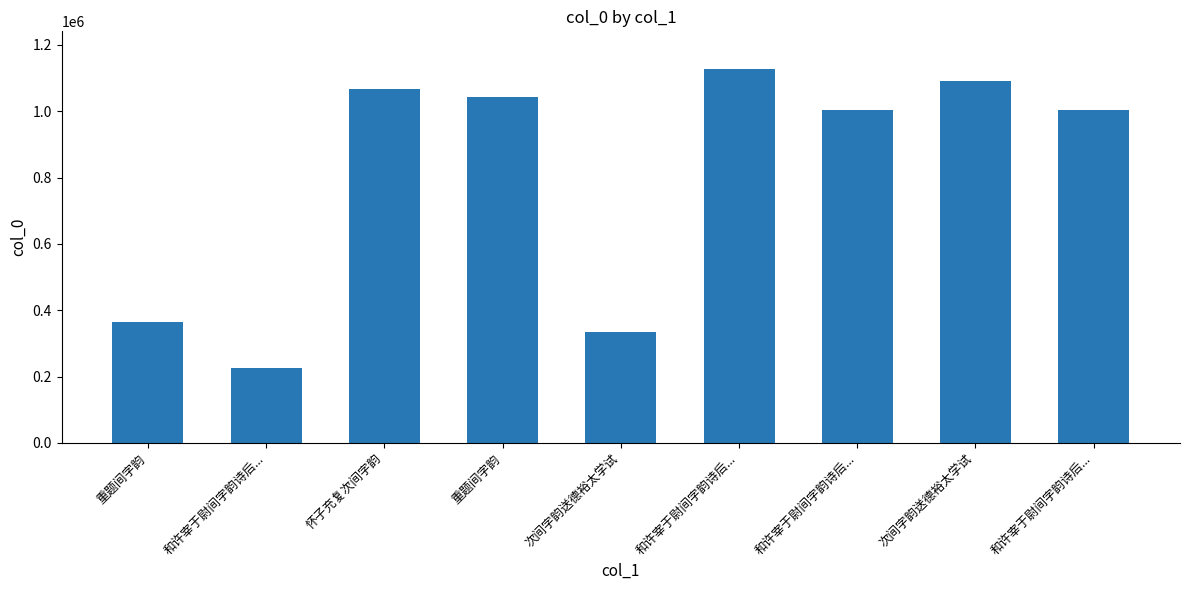

Does the chart contain any negative values?

No